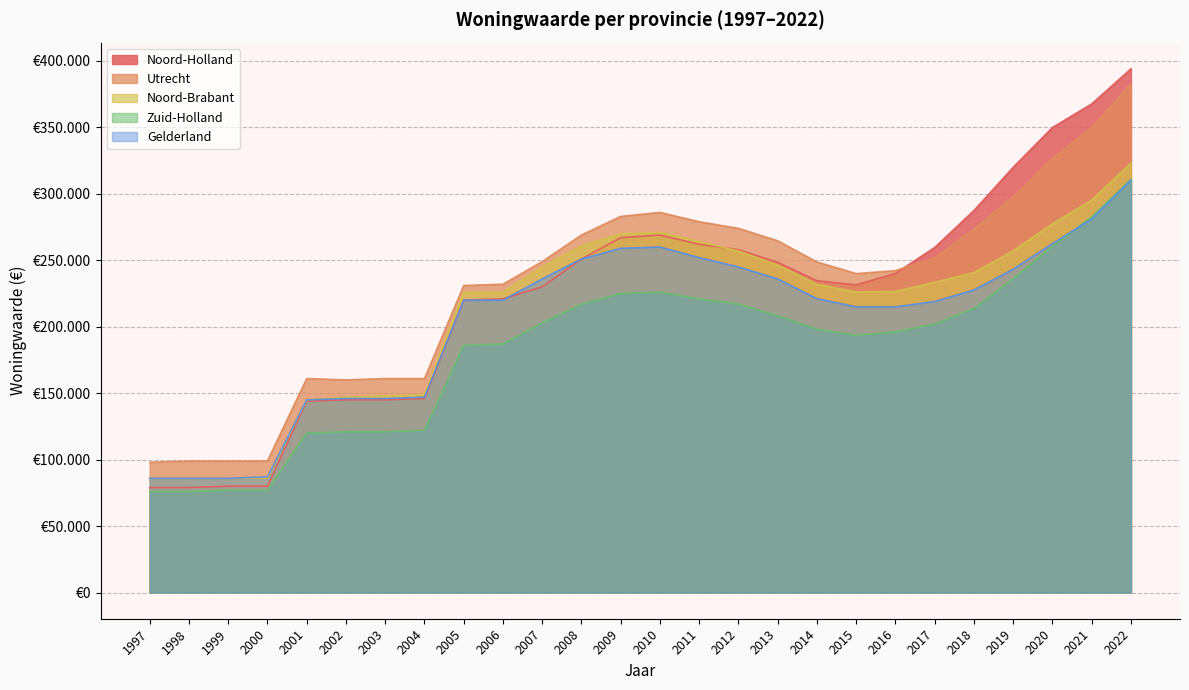

Where is Noord-Holland nearest to the value 236526?

2014